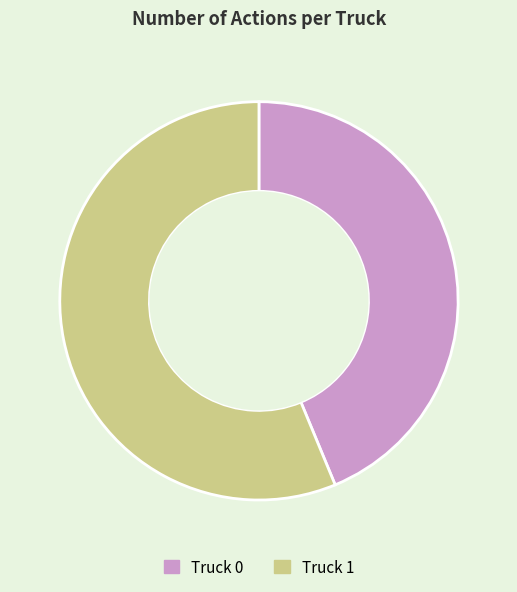

Rank the categories by value from lowest to highest.

Truck 0, Truck 1